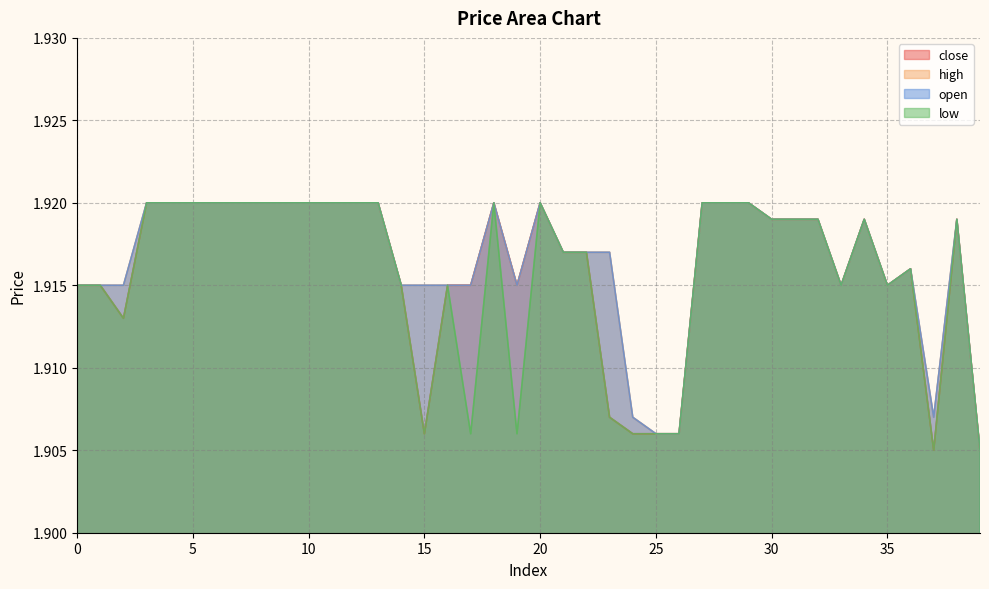

Where is high nearest to the value 1?

39